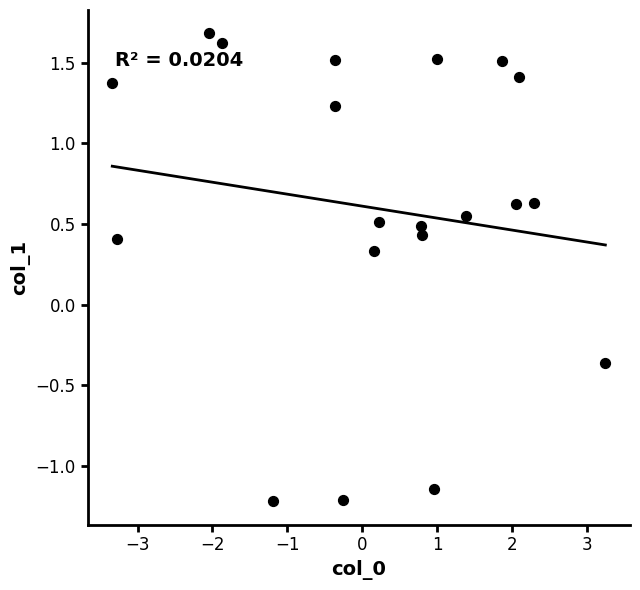

What is the range of Y values (max minus min)?

2.9